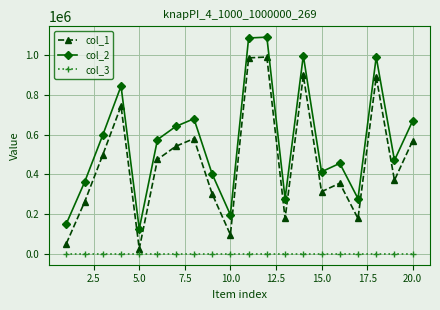

True or false: col_2 and col_1 intersect in this chart.

False